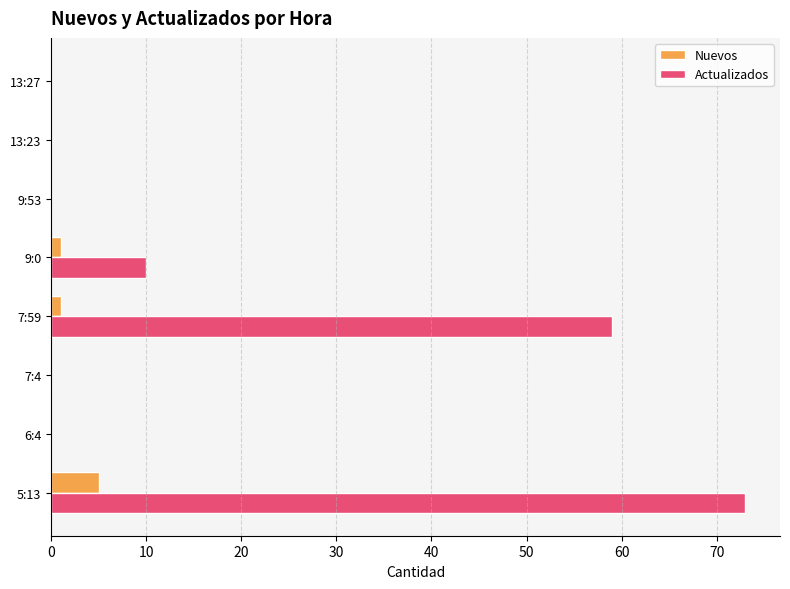

The value of Nuevos at 13:23 is 0. True or false?

True